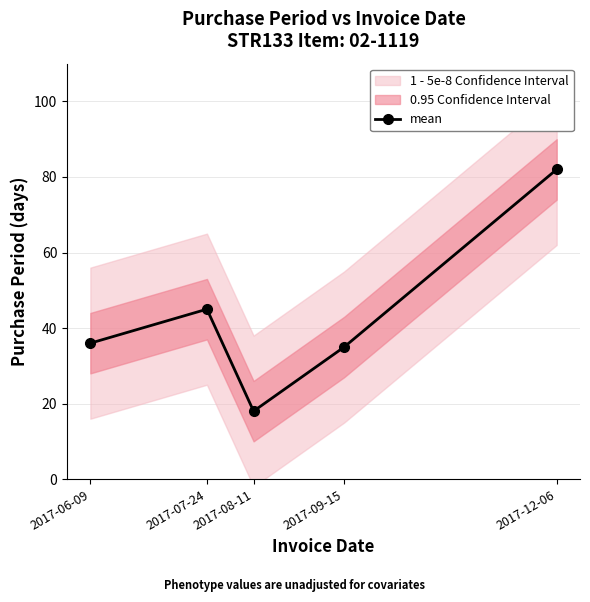

The value at 2017-08-11 is 18. True or false?

True